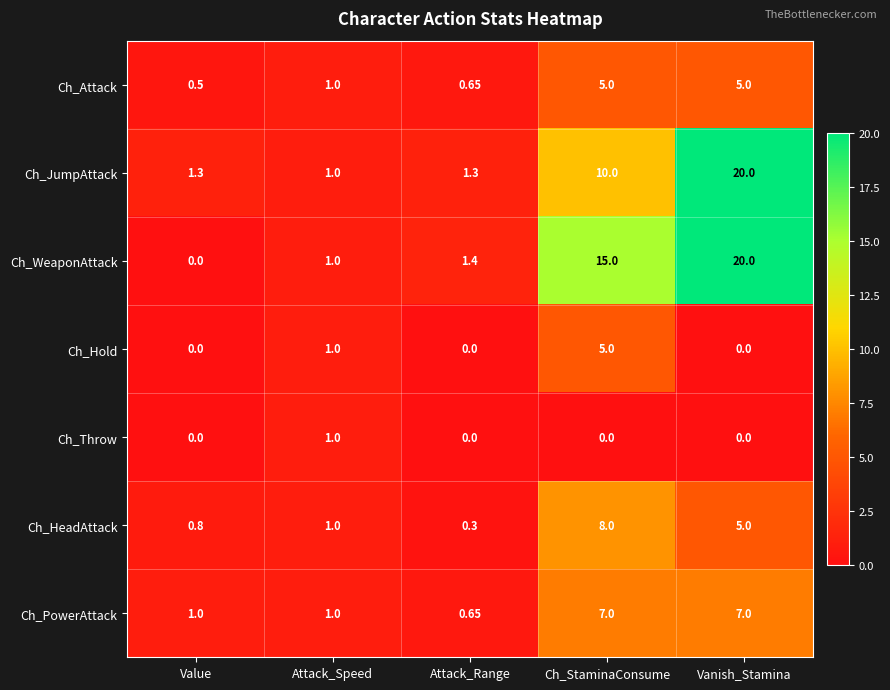

Which series has the largest range (max minus min)?

Ch_WeaponAttack